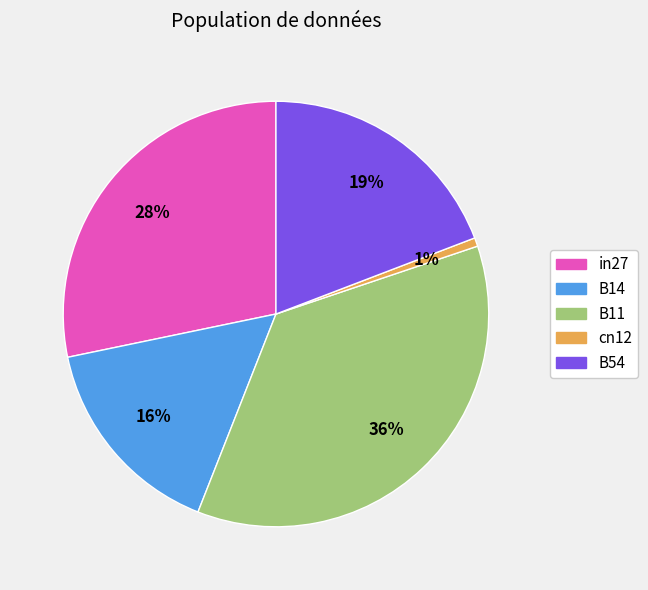

How many slices are in this pie chart?

5